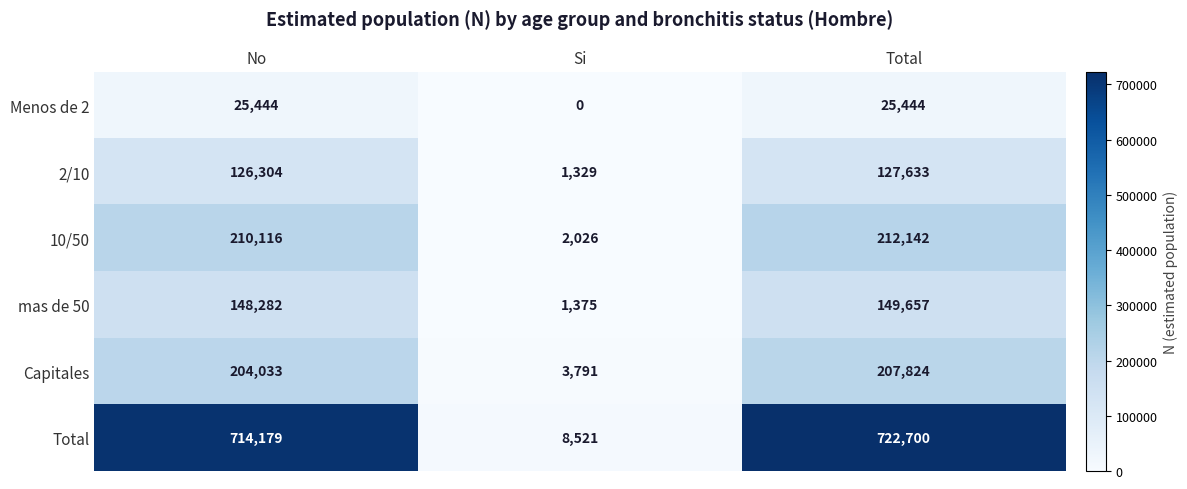

What is the difference between the maximum and second lowest values in the 2/10 series?

1329